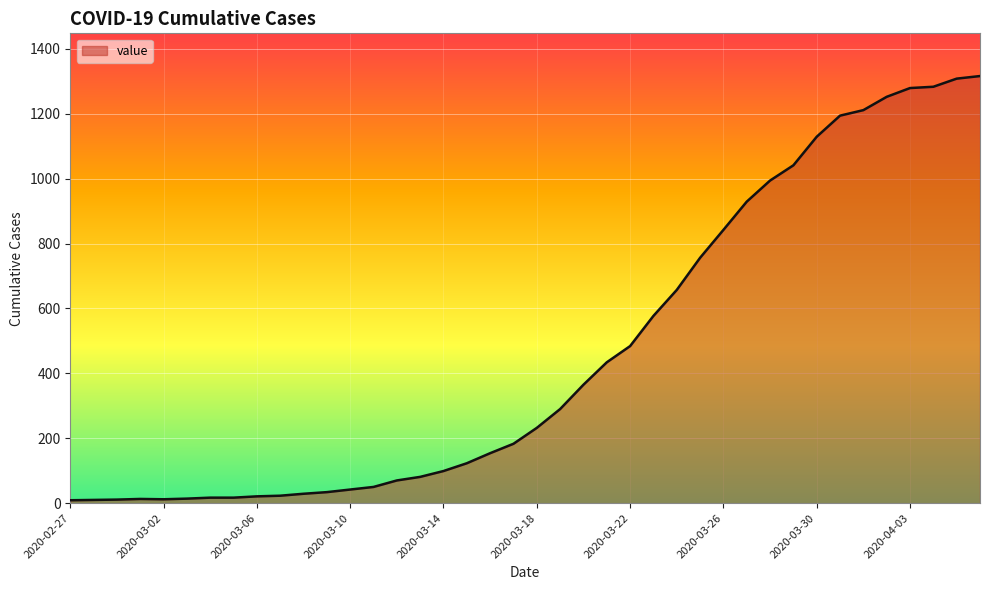

What is the maximum value shown in the chart?

1316